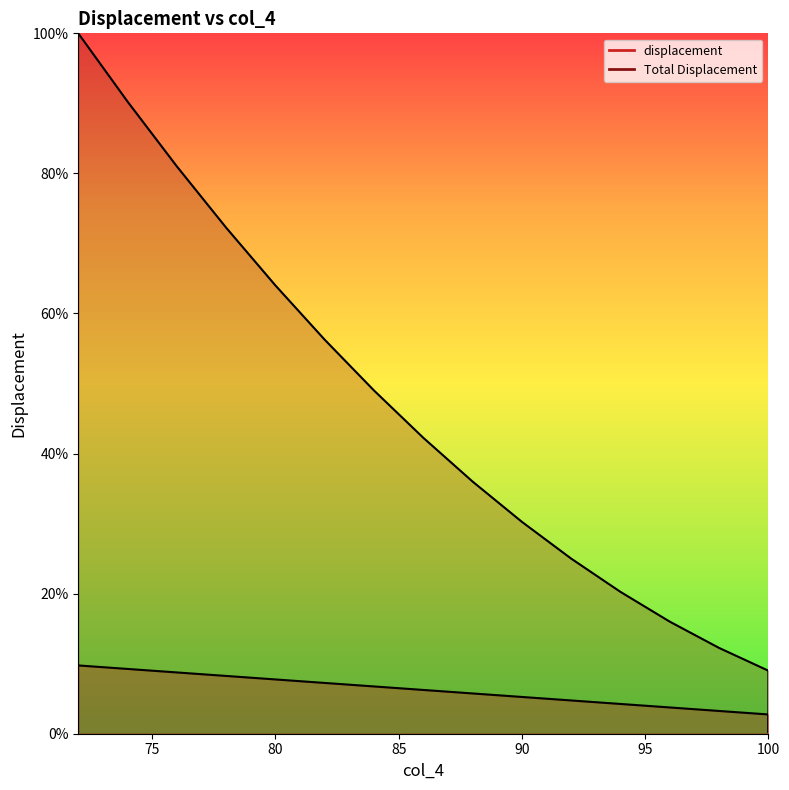

True or false: Total Displacement and displacement cross at least once.

False